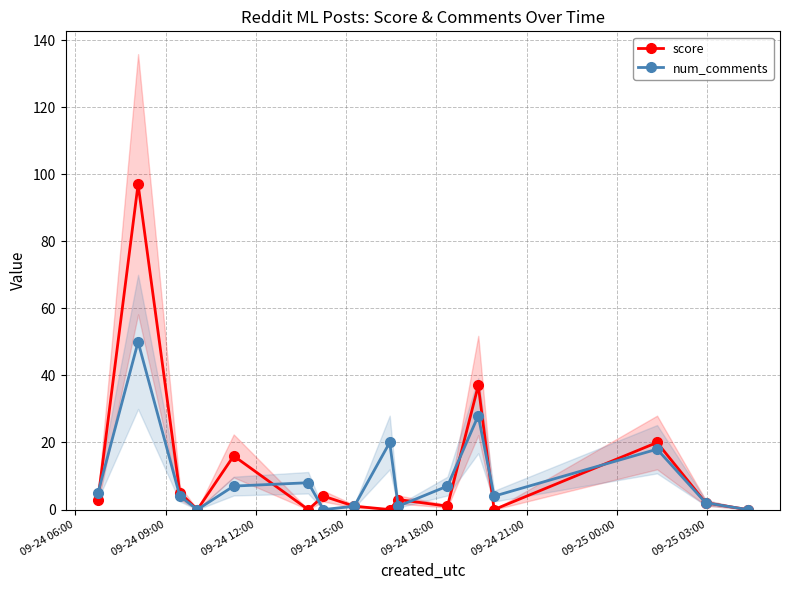

What is the average value of the score series?

12